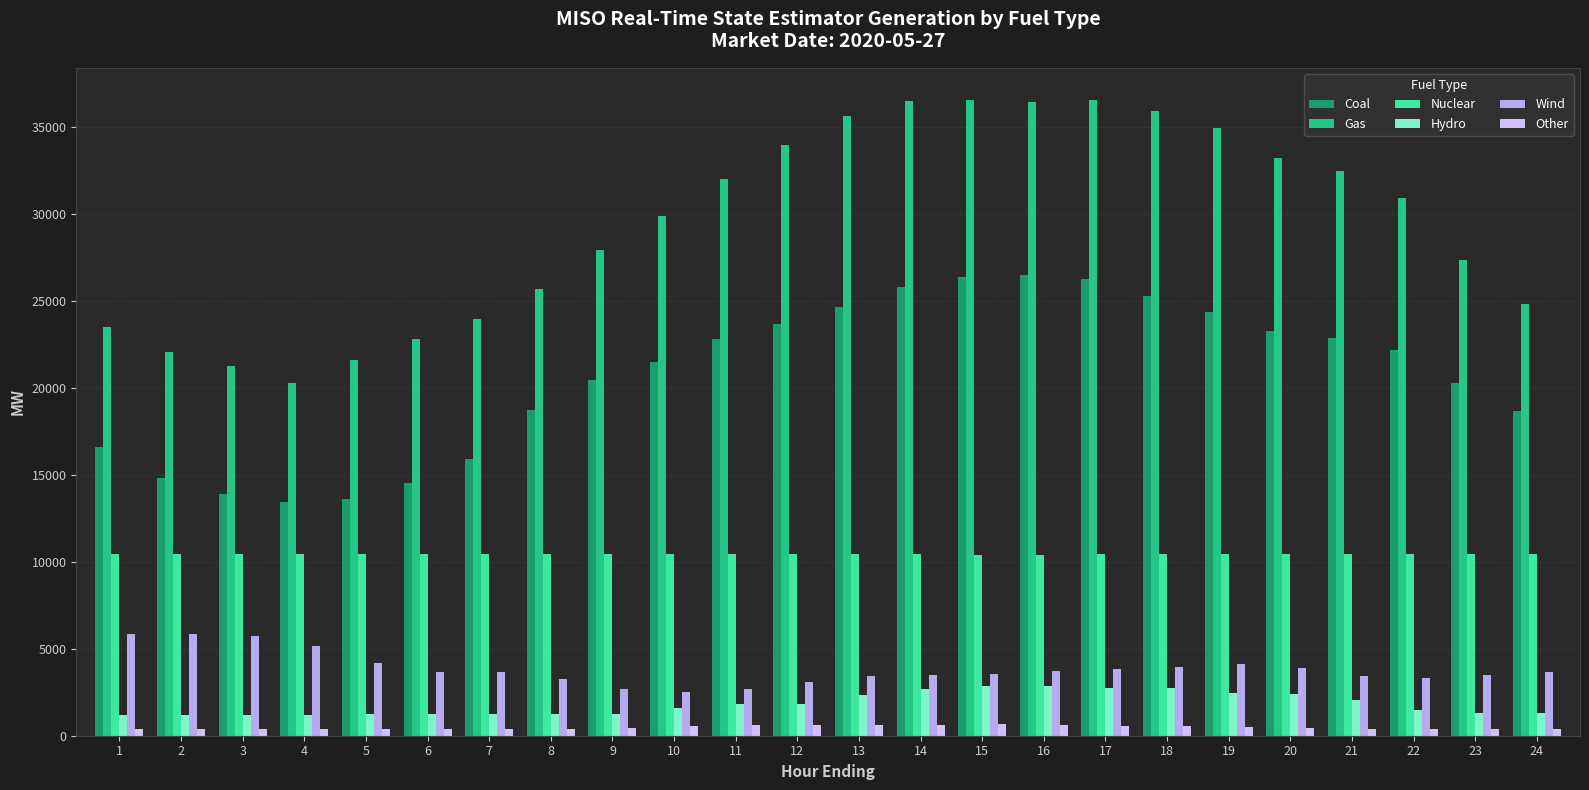

Which series has the widest spread of values?

Gas